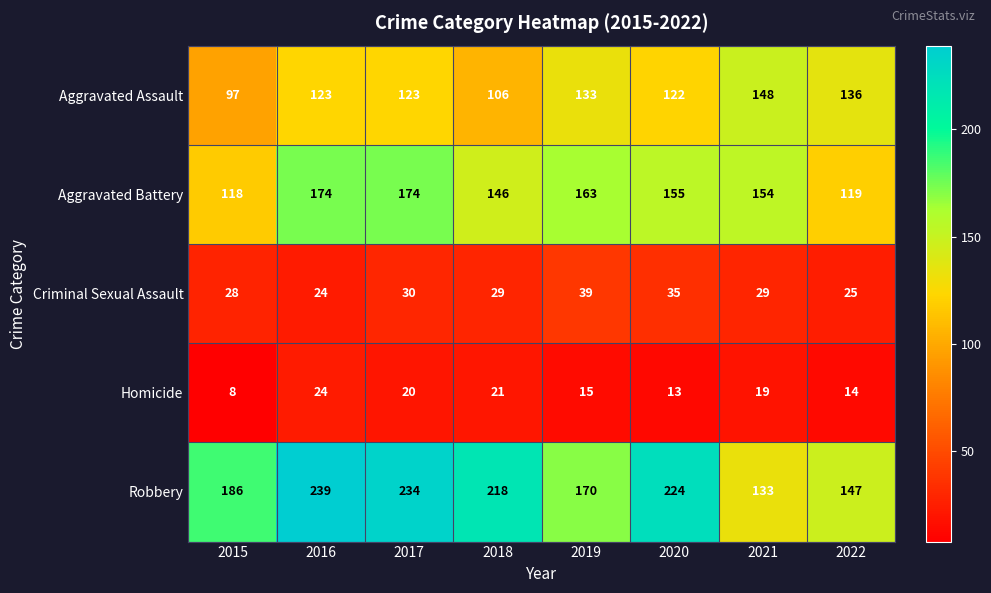

What is the difference between the Homicide values at 2015 and 2016?

16